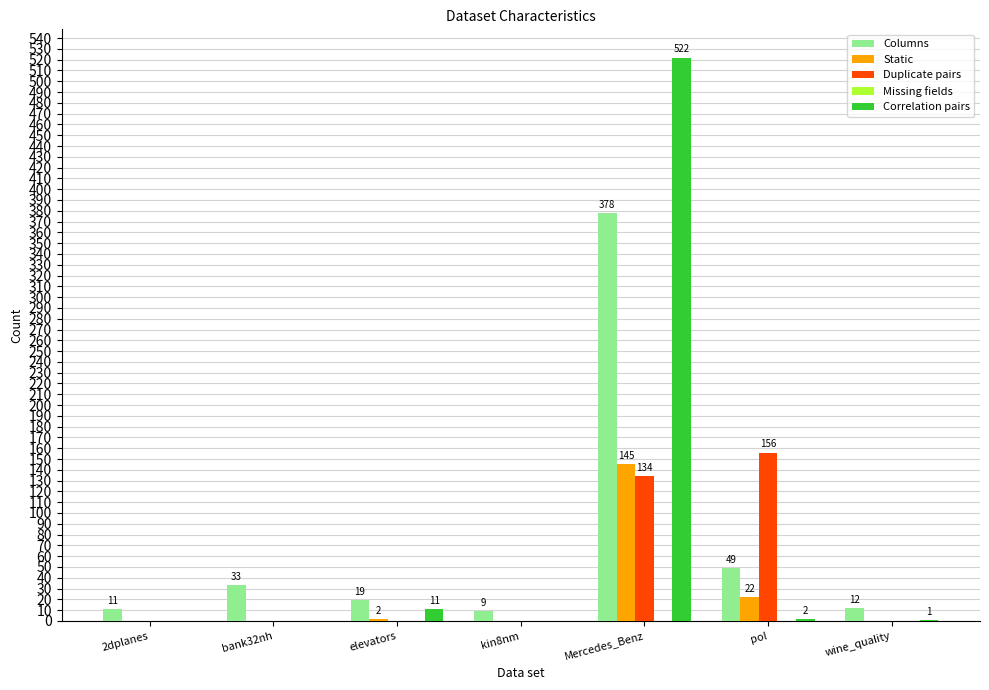

Which series changed the most between kin8nm and Mercedes_Benz?

Correlation pairs